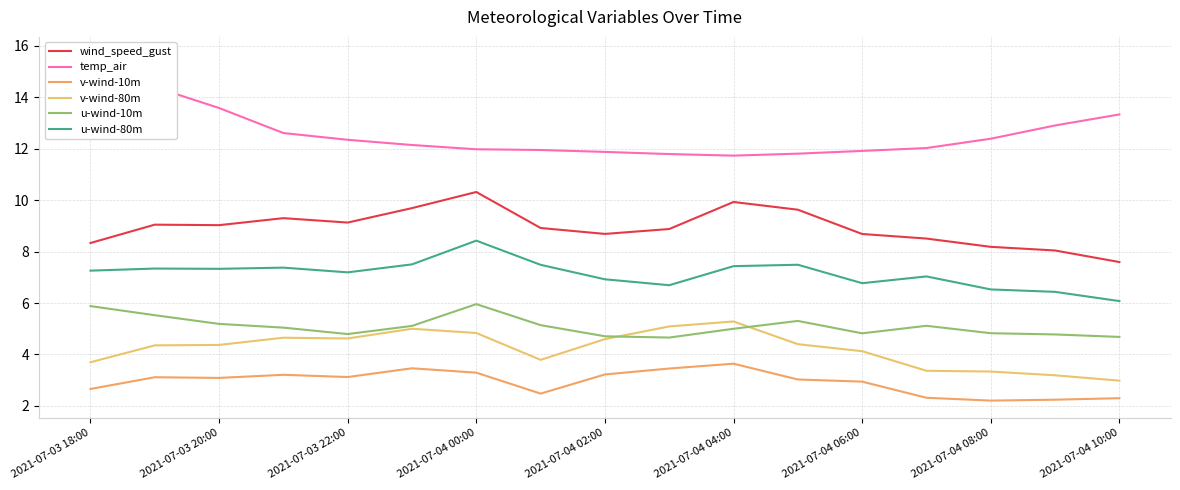

At which label is u-wind-80m closest to 7?

13